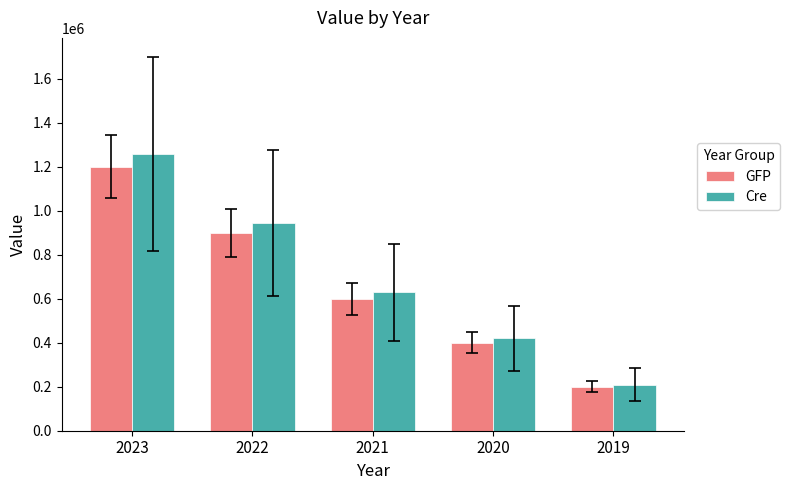

How many bars are there in total?

10